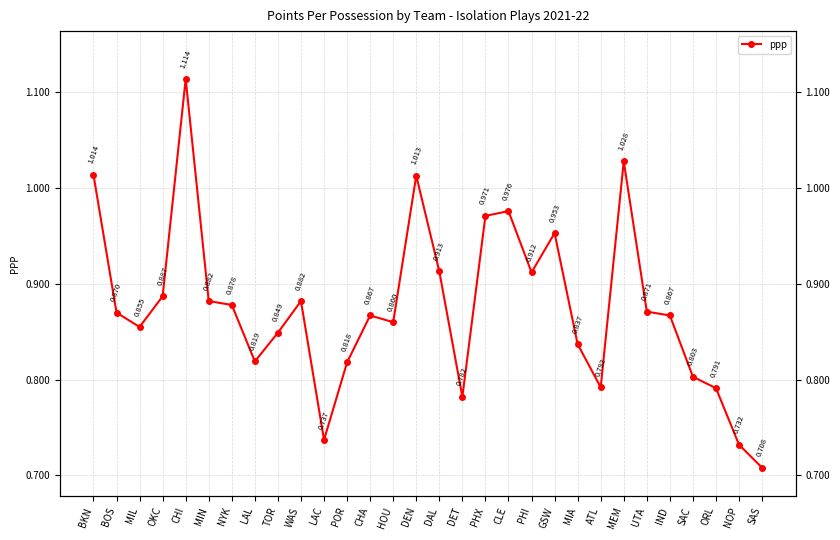

True or false: the data has more than 0 interior local peaks.

True